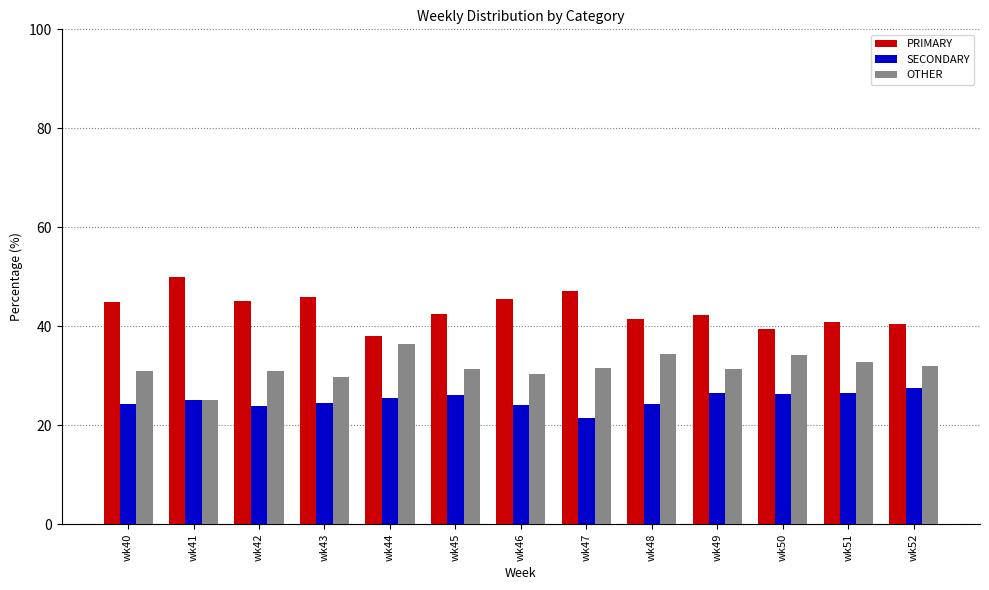

How many groups of bars are there?

13